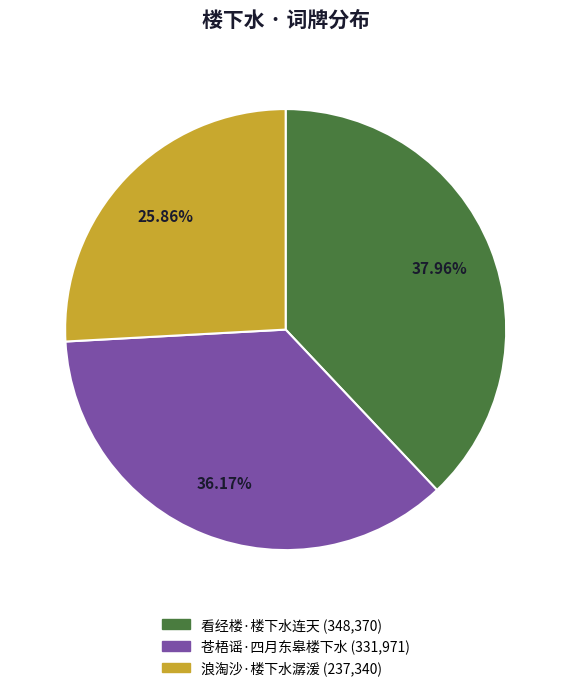

Which has a higher value, 苍梧谣·四月东皋楼下水 or 浪淘沙·楼下水潺湲?

苍梧谣·四月东皋楼下水